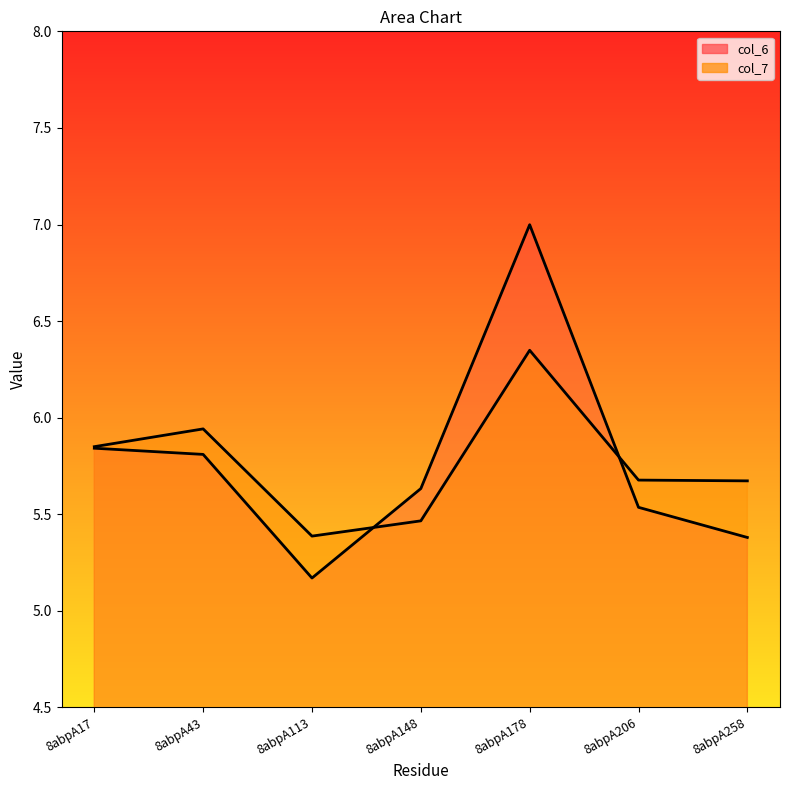

How many lines are shown in the chart?

2